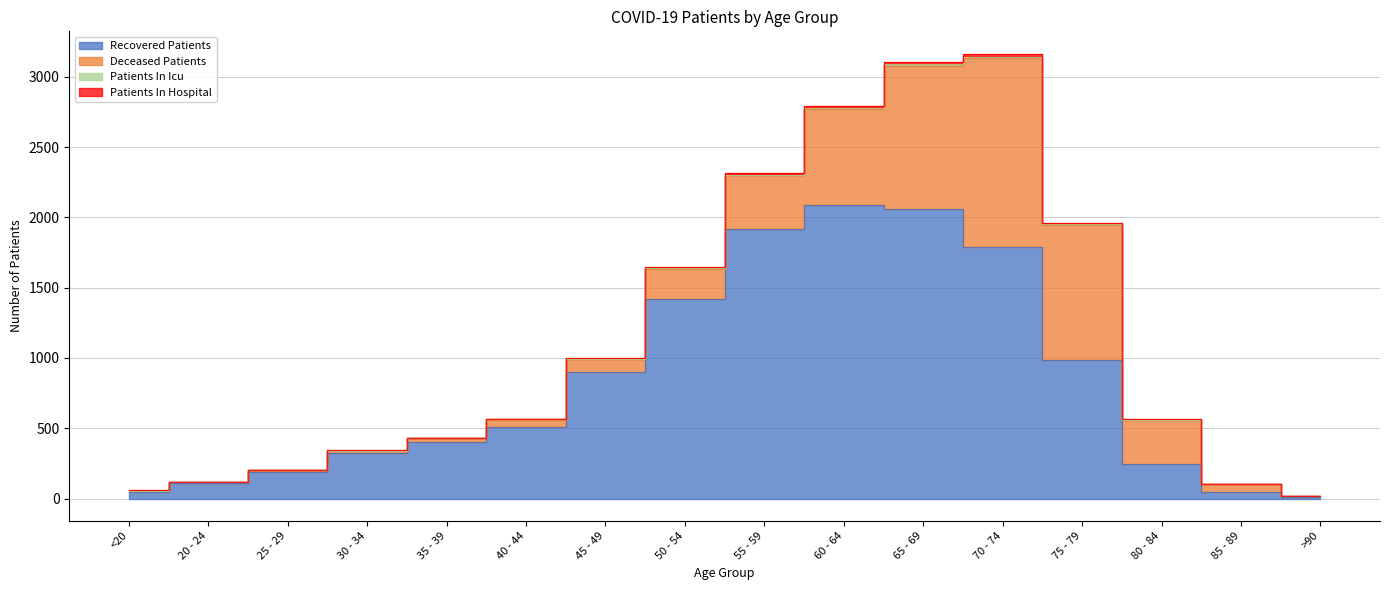

Reading left to right, transcribe all the data shown in this chart.

recovered_patients: 50	114	190	326	405	512	897	1416	1916	2088	2059	1787	986	249	50	9
deceased_patients: 7	1	12	14	26	50	95	218	382	681	1021	1345	959	311	55	6
patients_in_icu: 0	0	0	0	0	2	2	4	3	9	11	8	5	2	0	1
patients_in_hospital: 3	3	1	4	3	4	3	6	13	13	15	25	12	6	1	0